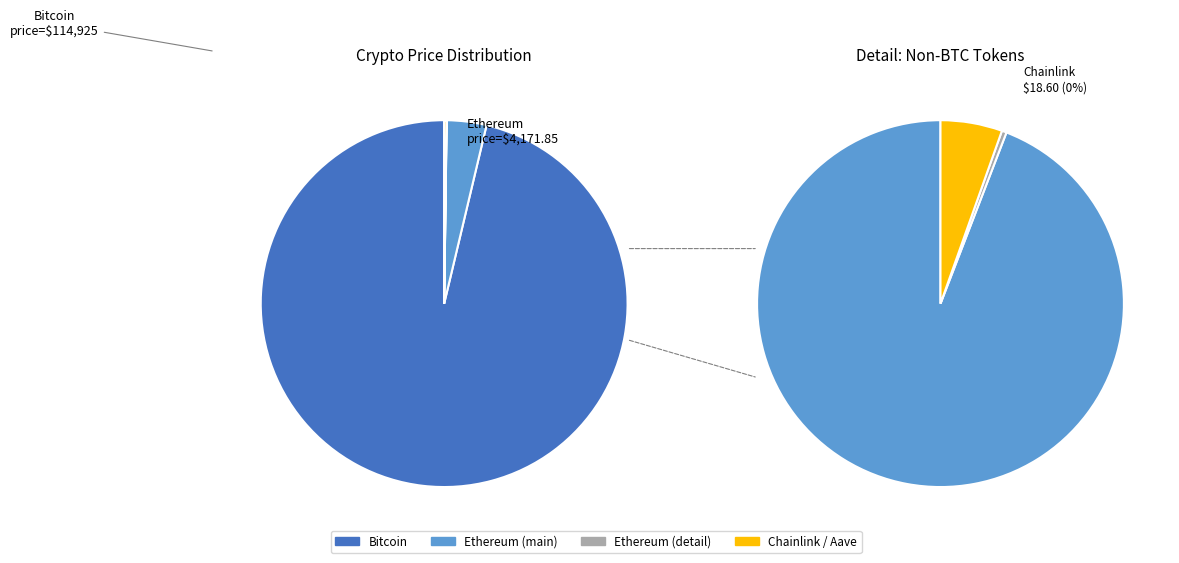

How many slices are in this pie chart?

4